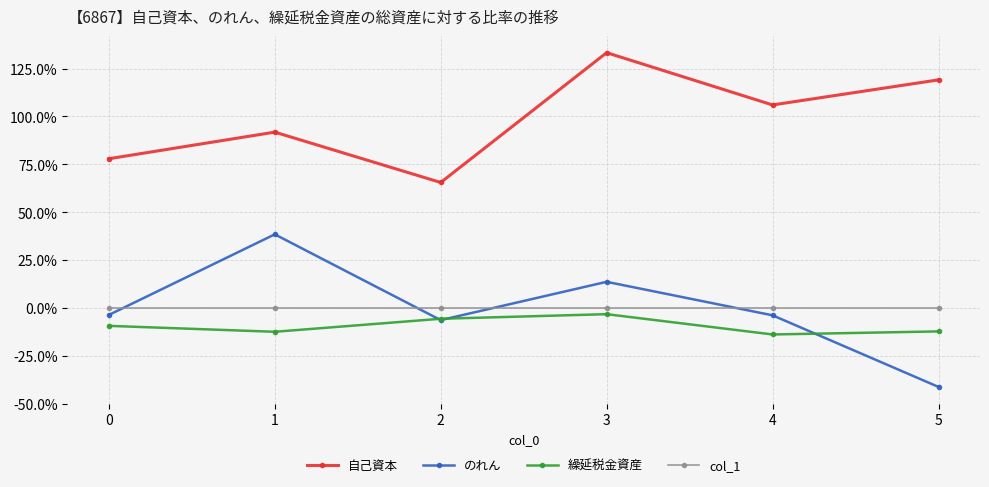

True or false: 自己資本 and 繰延税金資産 cross at least once.

False